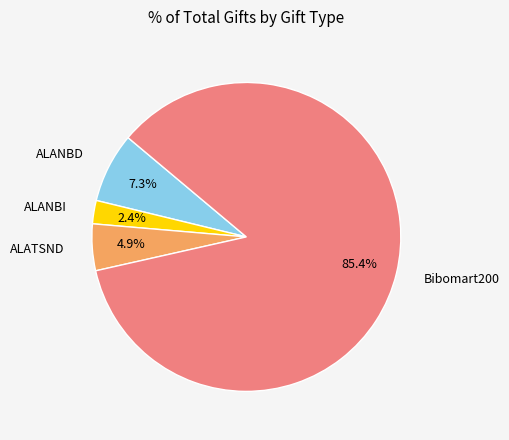

Between ALATSND and ALANBI, which is larger?

ALATSND